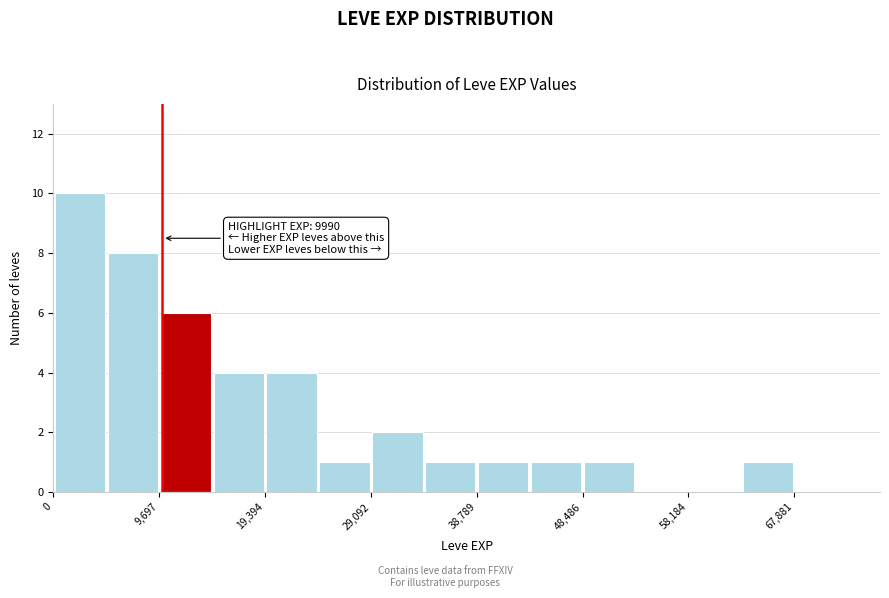

Over which range of the x-axis is the bar tallest?

0 to 5000